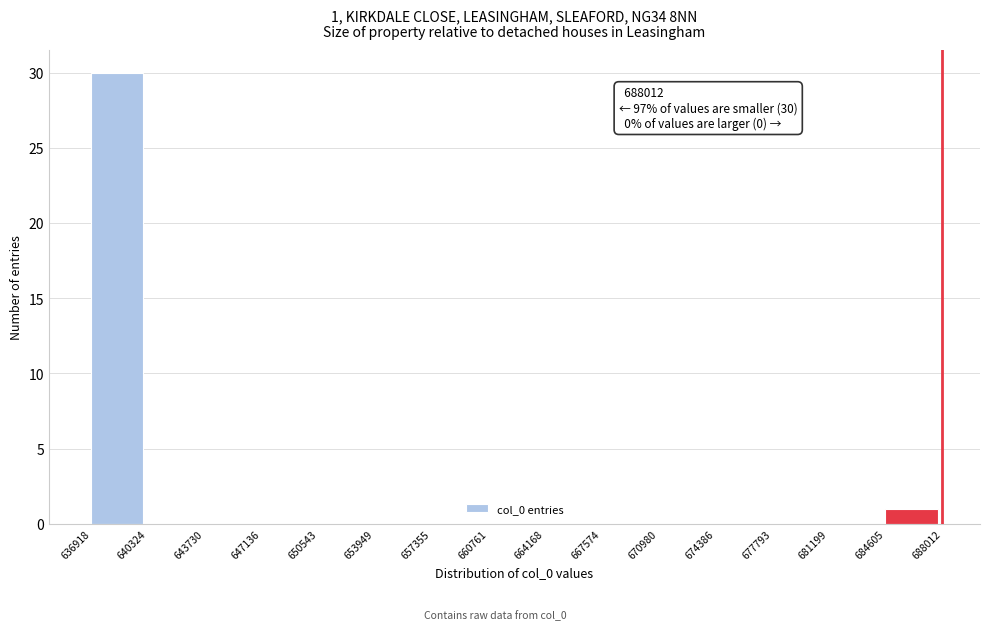

Over which range of the x-axis is the bar tallest?

636918 to 640324